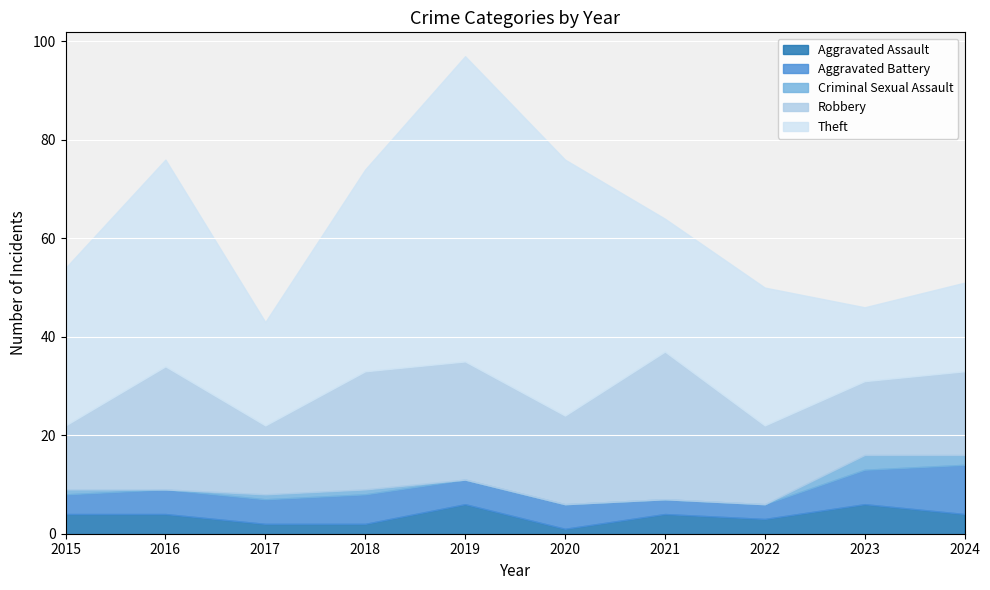

True or false: Robbery has a value of 17 at 2024.

True